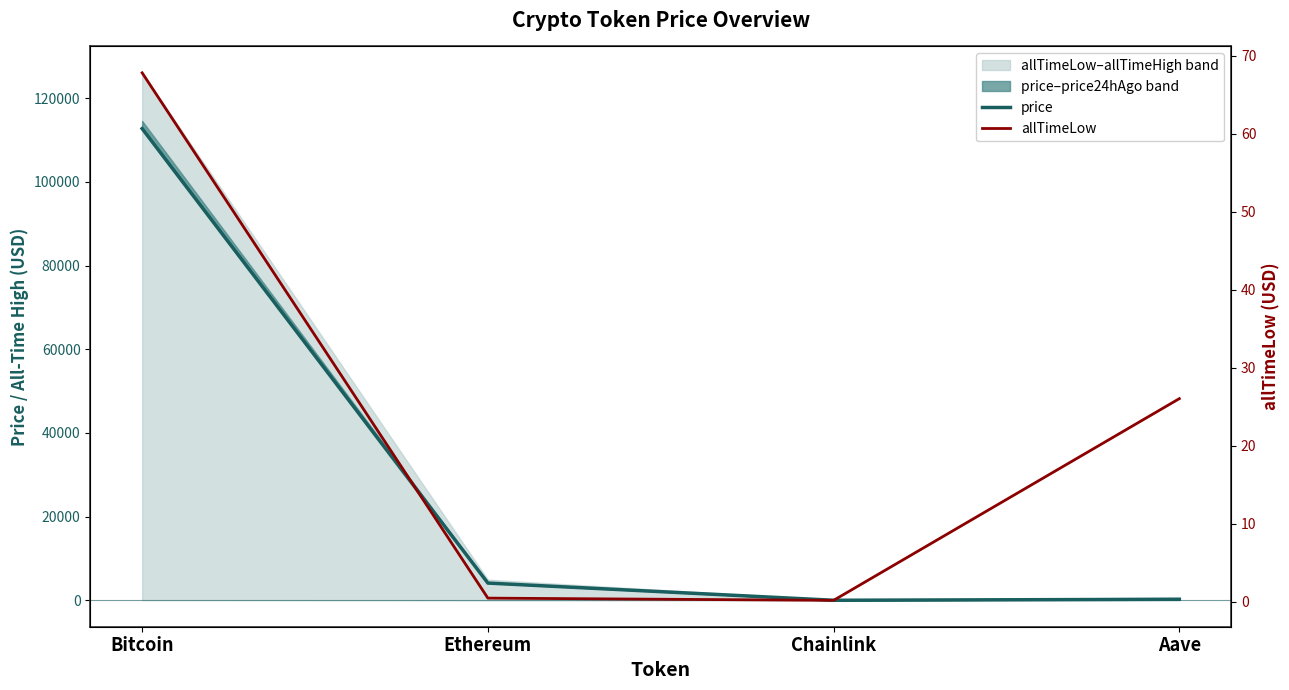

True or false: allTimeLow has more than 0 interior local peaks.

False